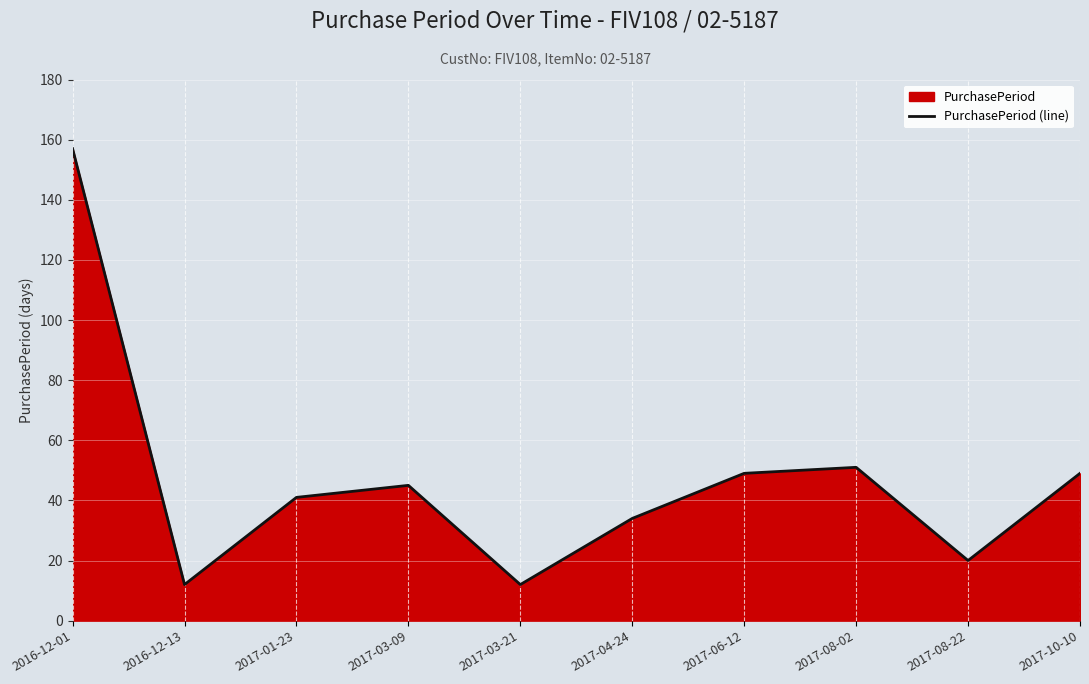

At which category does the chart reach its peak across all series?

2016-12-01